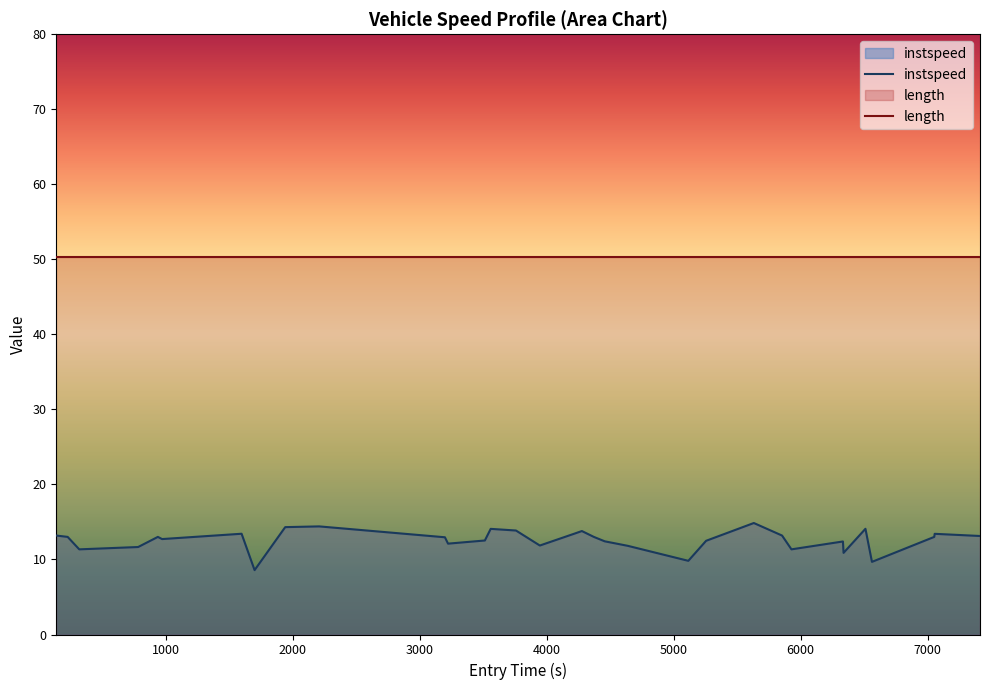

List the series in order of their peak value, highest first.

length, instspeed